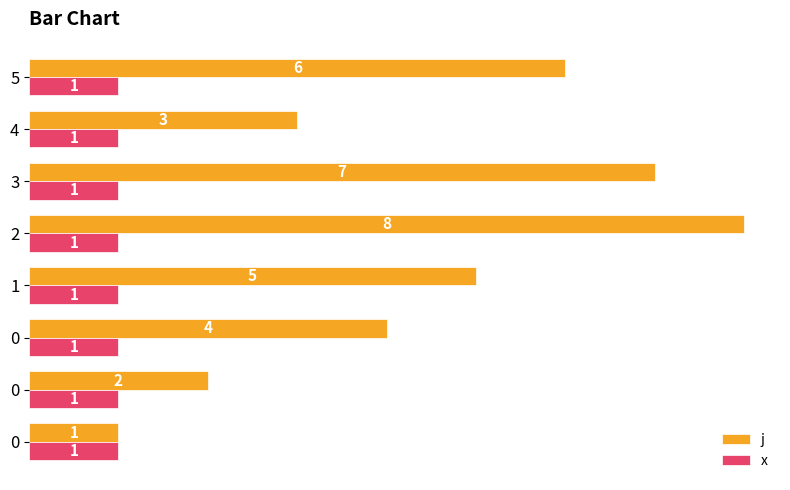

What are all the series names shown in the legend?

j, x